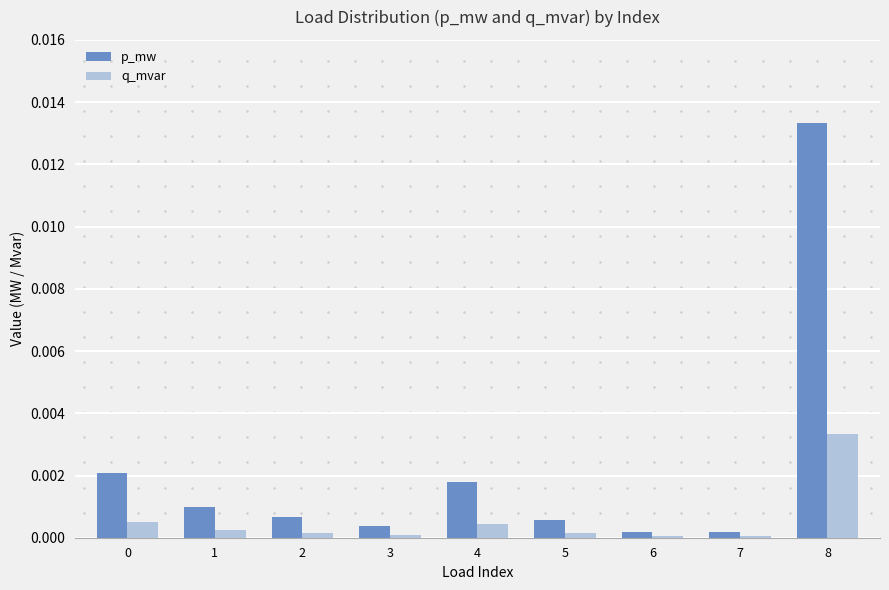

Between 7 and 8, which series saw the biggest shift?

p_mw